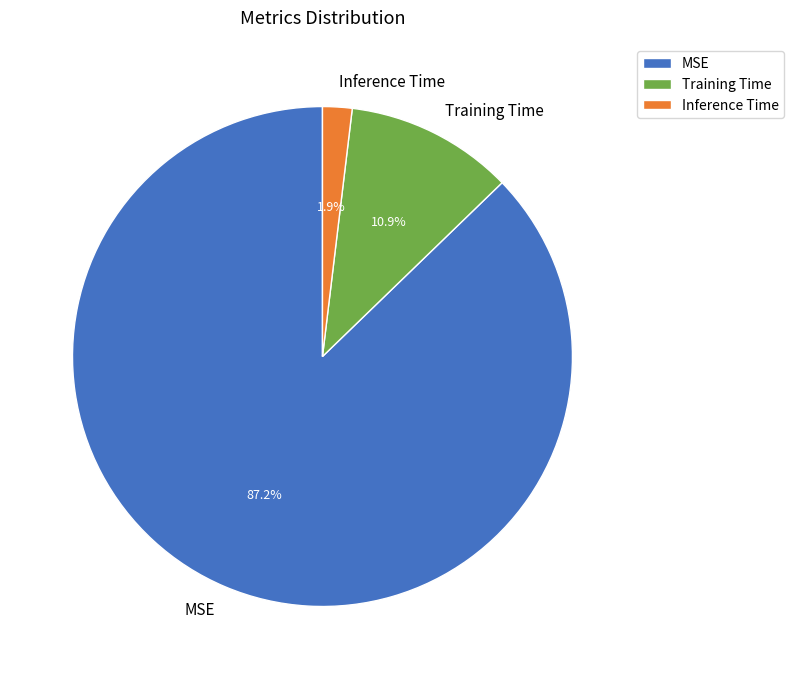

What percentage do Inference Time and Training Time together represent?

12.8%